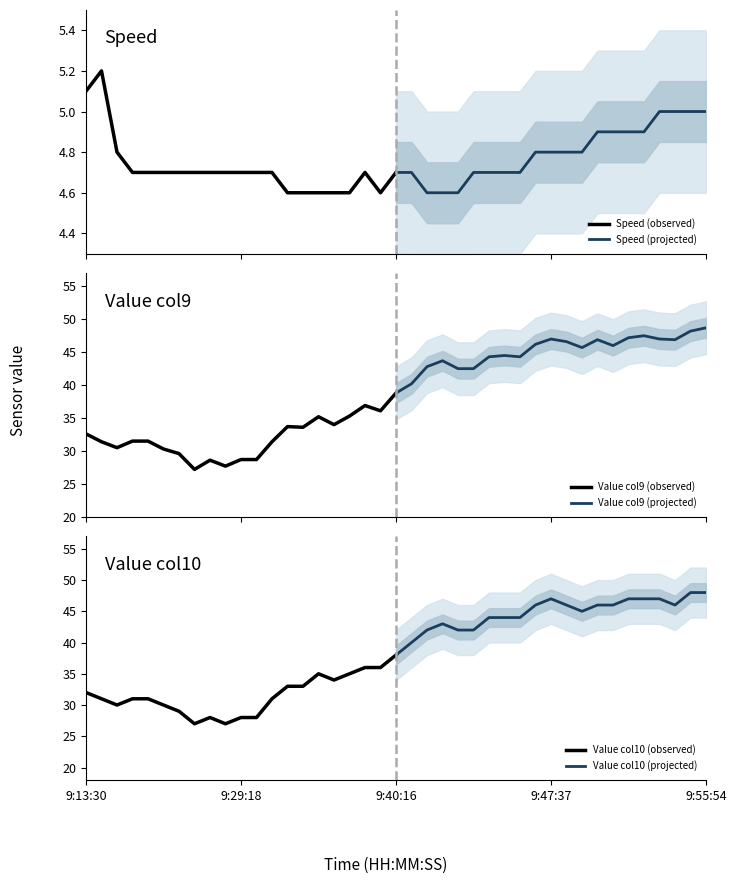

What is the highest value of the Speed (projected) series?

5.0